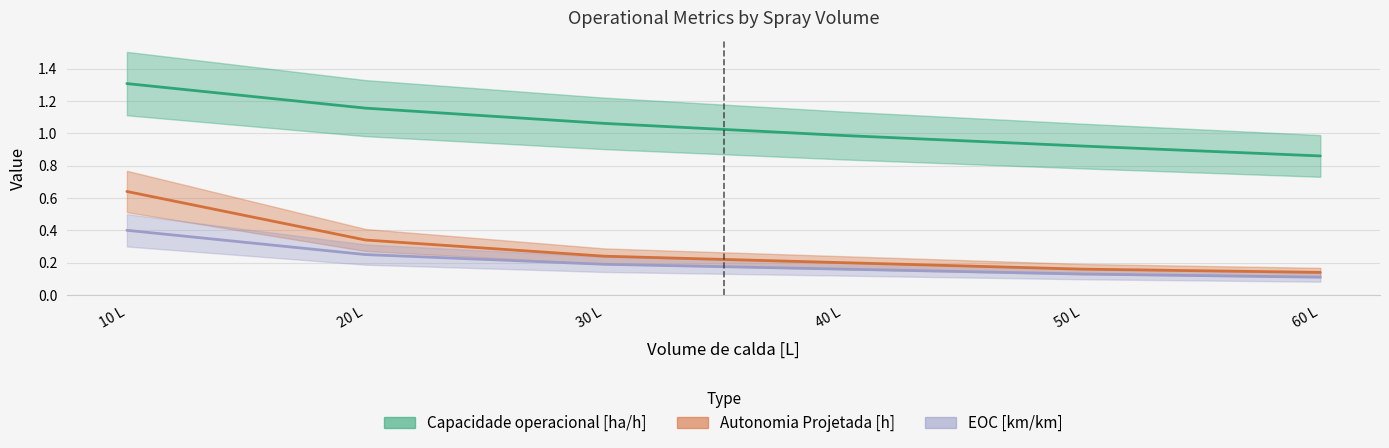

What is the maximum value shown in the chart?

1.3